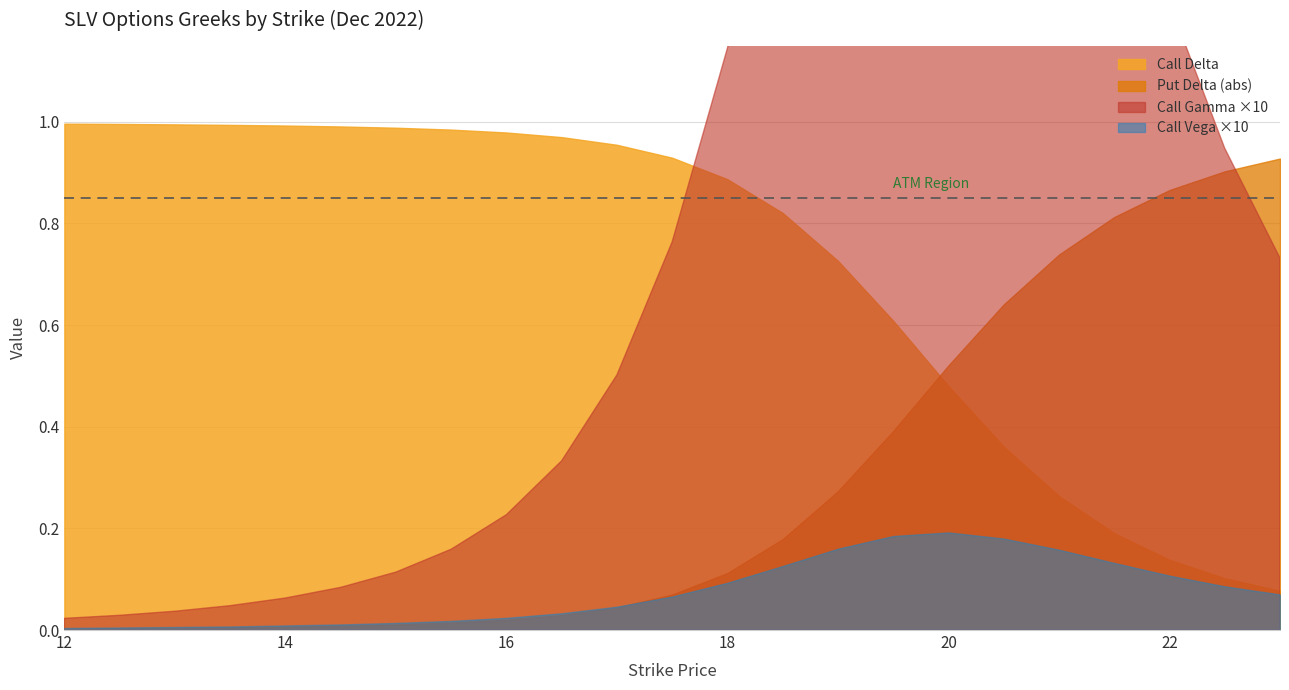

Reading left to right, what are all the values shown in this chart?

Call Delta: 12=1.0	12.5=1.0	13=1.0	13.5=1.0	14=1.0	14.5=1.0	15=1.0	15.5=1.0	16=1.0	16.5=1.0	17=1.0	17.5=0.9	18=0.9	18.5=0.8	19=0.7	19.5=0.6	20=0.5	20.5=0.4	21=0.3	21.5=0.2	22=0.1	22.5=0.1	23=0.1
Put Delta (abs): 12=0.0	12.5=0.0	13=0.0	13.5=0.0	14=0.0	14.5=0.0	15=0.0	15.5=0.0	16=0.0	16.5=0.0	17=0.0	17.5=0.1	18=0.1	18.5=0.2	19=0.3	19.5=0.4	20=0.5	20.5=0.6	21=0.7	21.5=0.8	22=0.9	22.5=0.9	23=0.9
Call Gamma x10: 12=0.0	12.5=0.0	13=0.0	13.5=0.0	14=0.1	14.5=0.1	15=0.1	15.5=0.2	16=0.2	16.5=0.3	17=0.5	17.5=0.8	18=1.1	18.5=1.6	19=2.1	19.5=2.5	20=2.6	20.5=2.4	21=2.0	21.5=1.6	22=1.2	22.5=0.9	23=0.7
Call Vega x10: 12=0.0	12.5=0.0	13=0.0	13.5=0.0	14=0.0	14.5=0.0	15=0.0	15.5=0.0	16=0.0	16.5=0.0	17=0.0	17.5=0.1	18=0.1	18.5=0.1	19=0.2	19.5=0.2	20=0.2	20.5=0.2	21=0.2	21.5=0.1	22=0.1	22.5=0.1	23=0.1